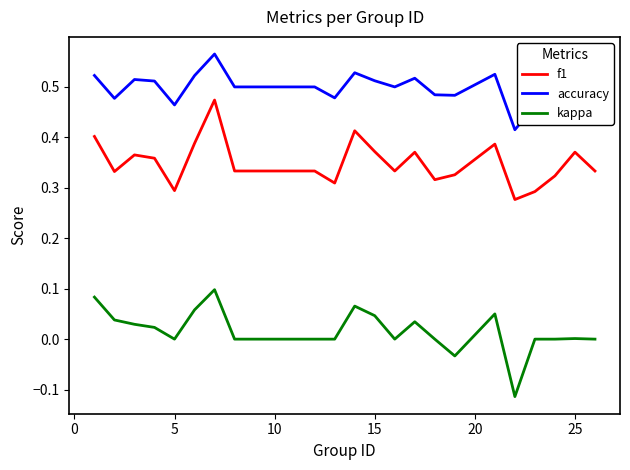

Rank the series by their maximum value, from highest to lowest.

accuracy, f1, kappa